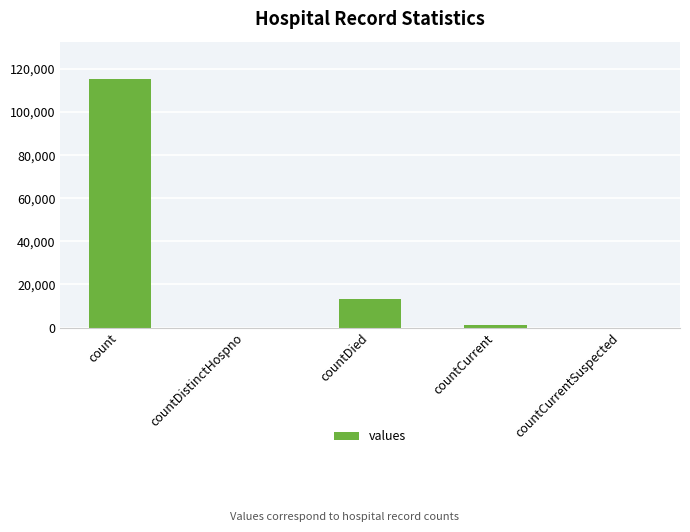

Which category has the highest value across all series?

count